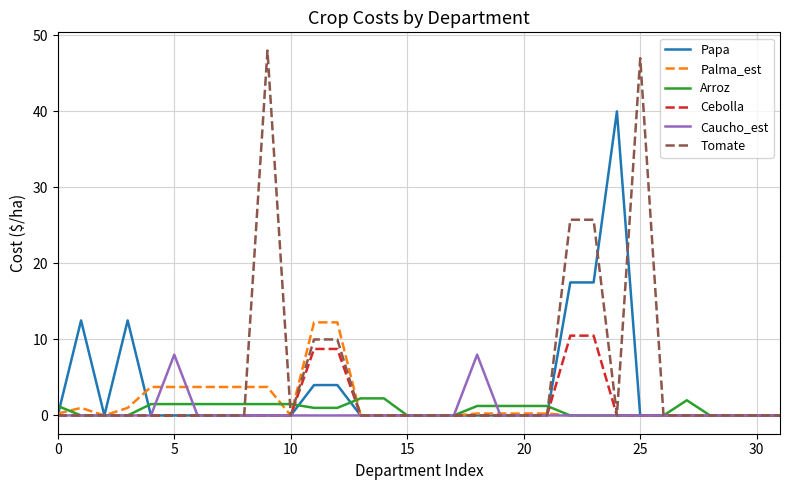

Which series has the largest range (max minus min)?

Tomate